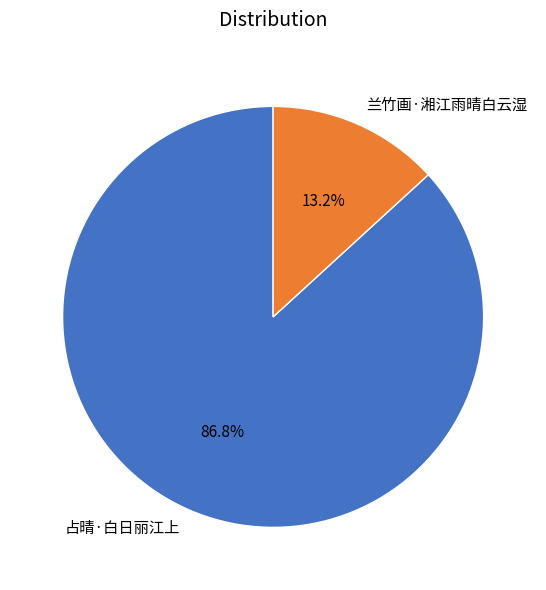

What percentage is the 兰竹画·湘江雨晴白云湿 slice, to the nearest percent?

13%